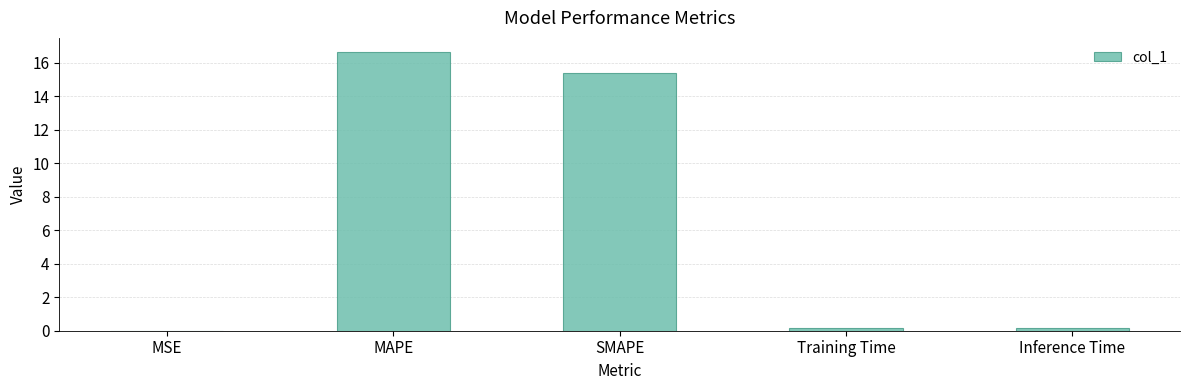

True or false: the data shows 9.7 at SMAPE.

False